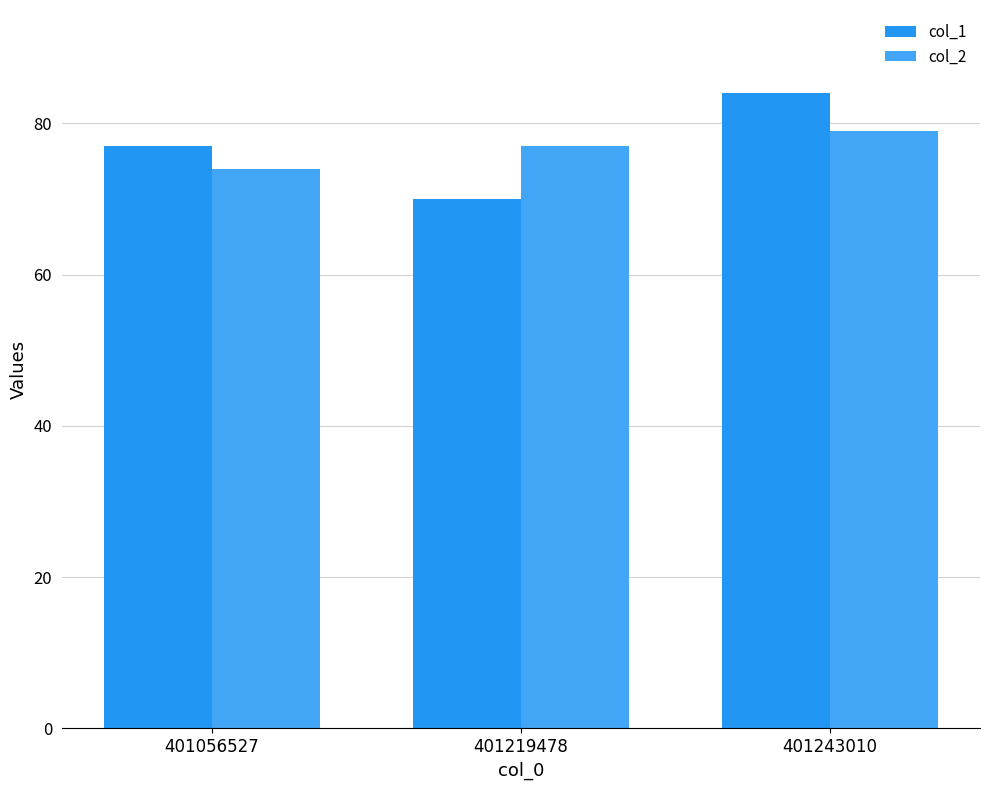

What is the difference between the maximum and second lowest values in the col_1 series?

7